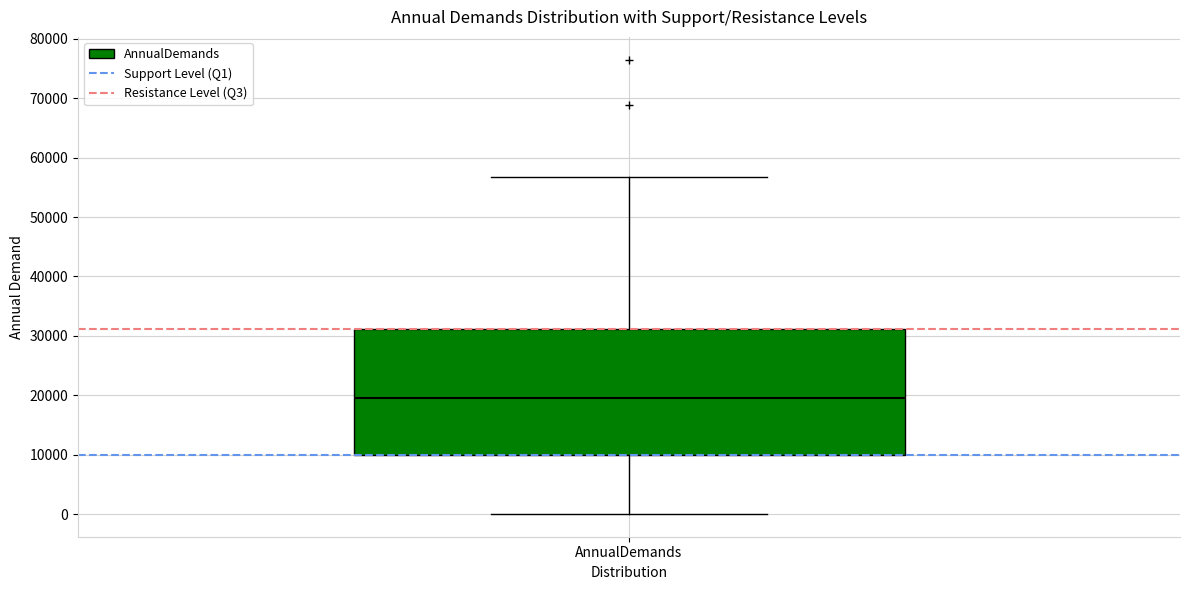

Read this box plot against the y-axis: the position of the median line, the range covered by the box, and the ends of both whiskers. The values are not printed on the chart, so give them approximately, as read against the axis.

median 20000, box 10000 to 31000, whiskers 0 to 57000